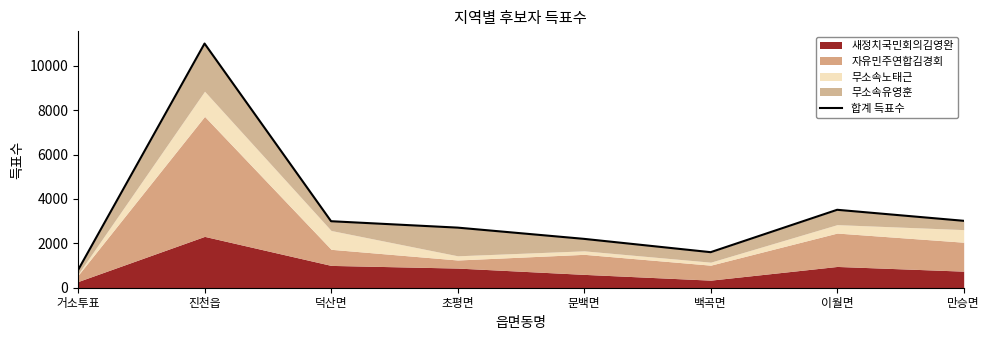

List the labels in order of value, largest first.

진천읍, 이월면, 만승면, 덕산면, 초평면, 문백면, 백곡면, 거소투표